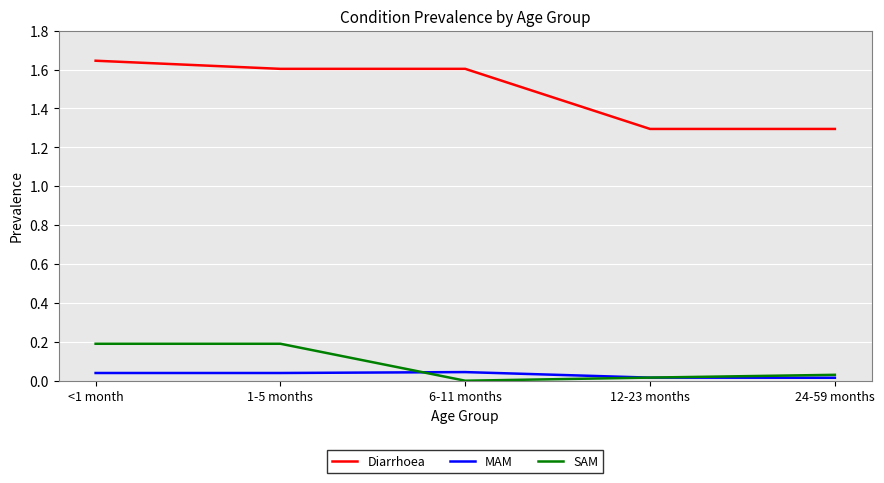

Which series has the largest range (max minus min)?

Diarrhoea